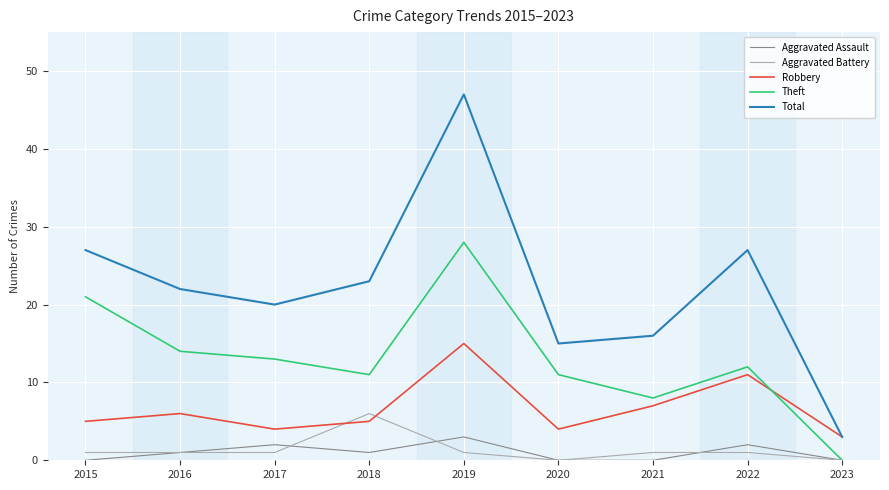

Reading left to right, what are all the values shown in this chart?

Aggravated Assault: 0	1	2	1	3	0	0	2	0
Aggravated Battery: 1	1	1	6	1	0	1	1	0
Robbery: 5	6	4	5	15	4	7	11	3
Theft: 21	14	13	11	28	11	8	12	0
Total: 27	22	20	23	47	15	16	27	3